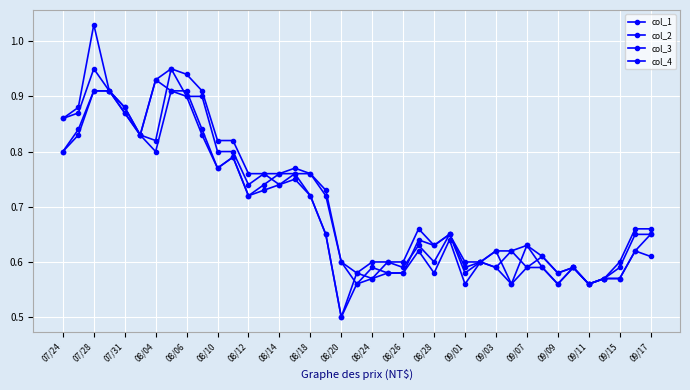

How many lines are shown in the chart?

4